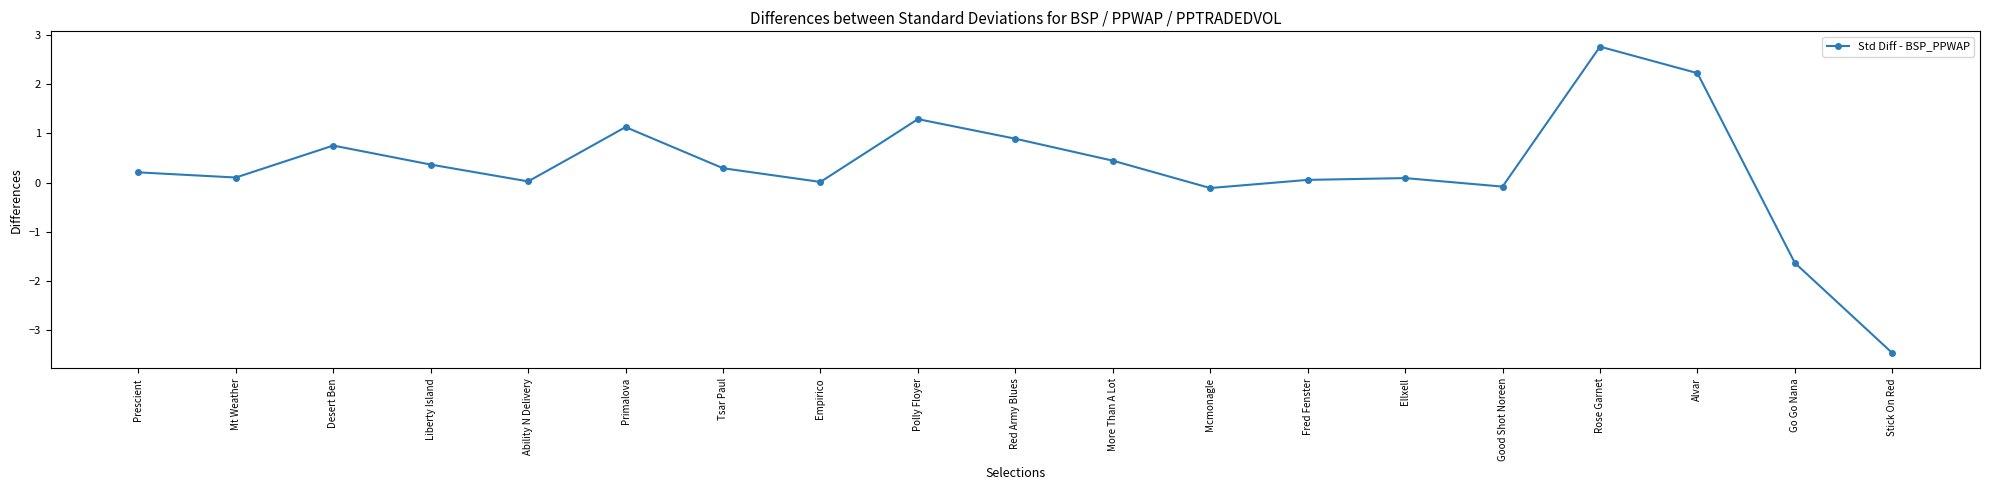

What is the difference between the values at Empirico and Red Army Blues?

0.9